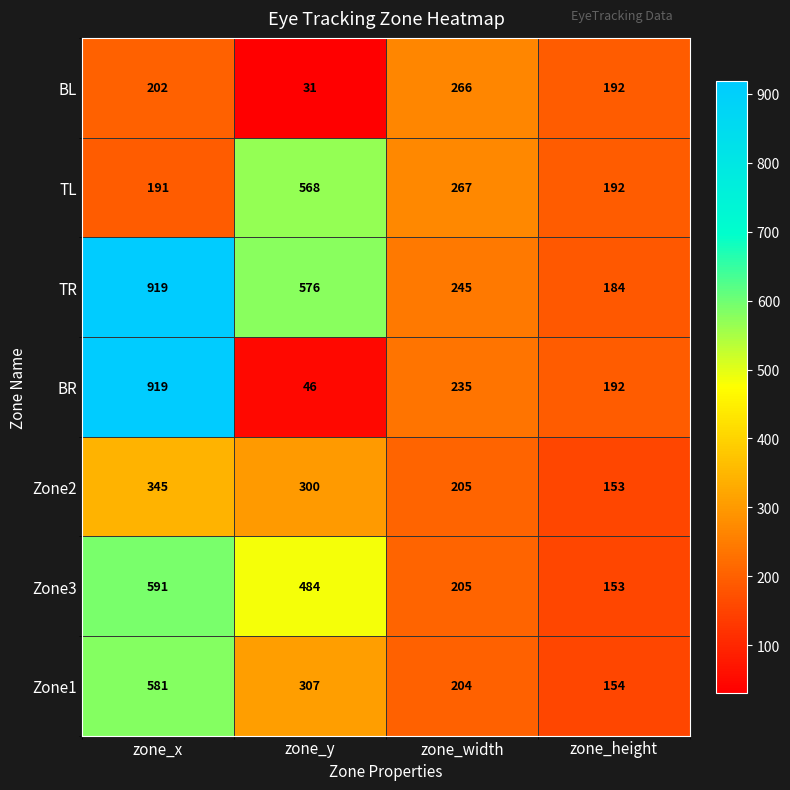

What value does the BR series have at zone_height?

192